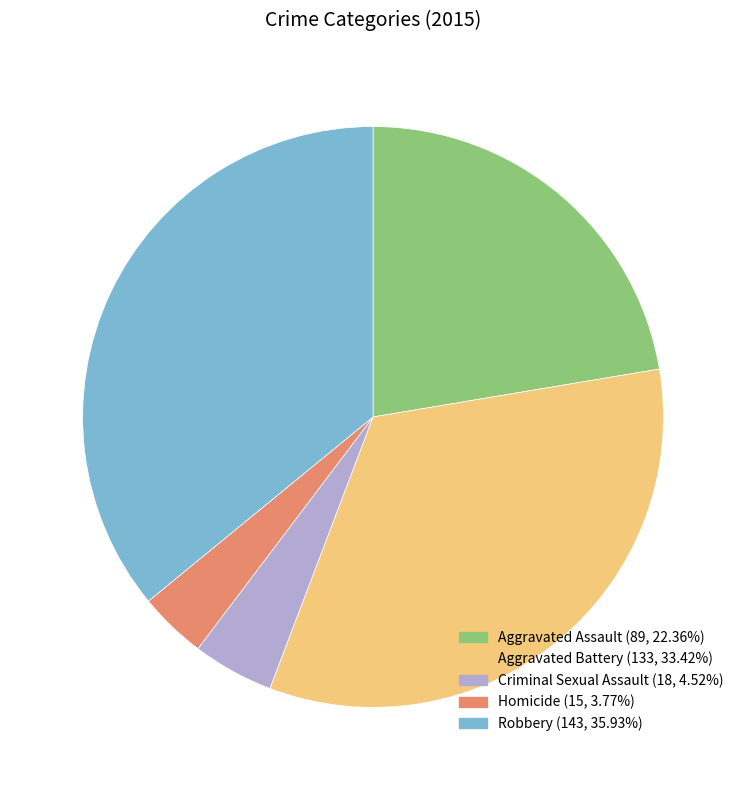

True or false: Aggravated Battery accounts for 40% of the total.

False